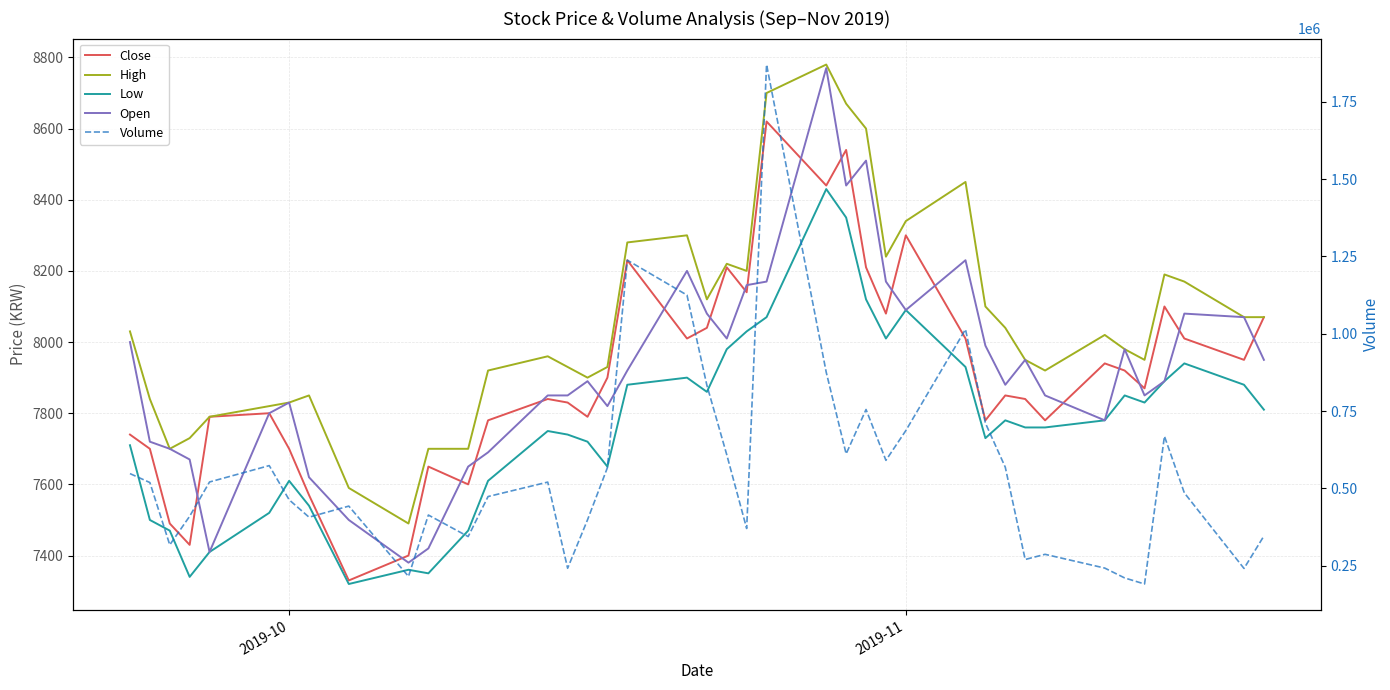

List the series in order of their peak value, highest first.

Volume, High, Open, Close, Low